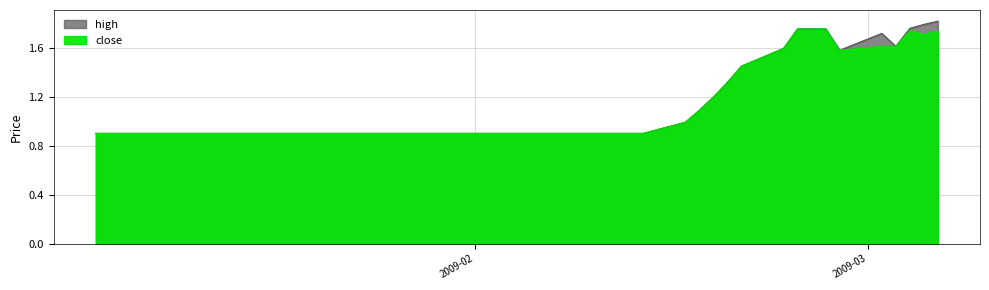

What is the lowest value of the high series?

0.9